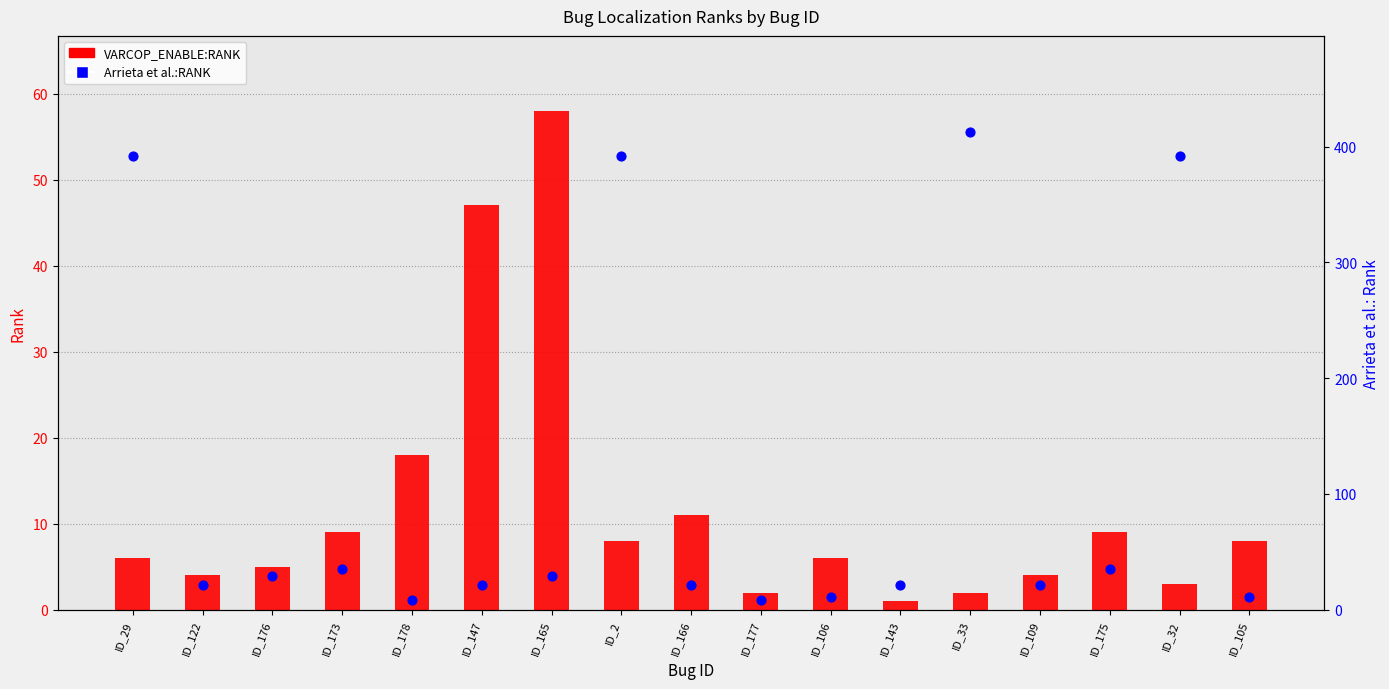

Is the value of Arrieta et al.:RANK at ID_176 greater than the value of VARCOP_ENABLE:RANK at ID_165?

No